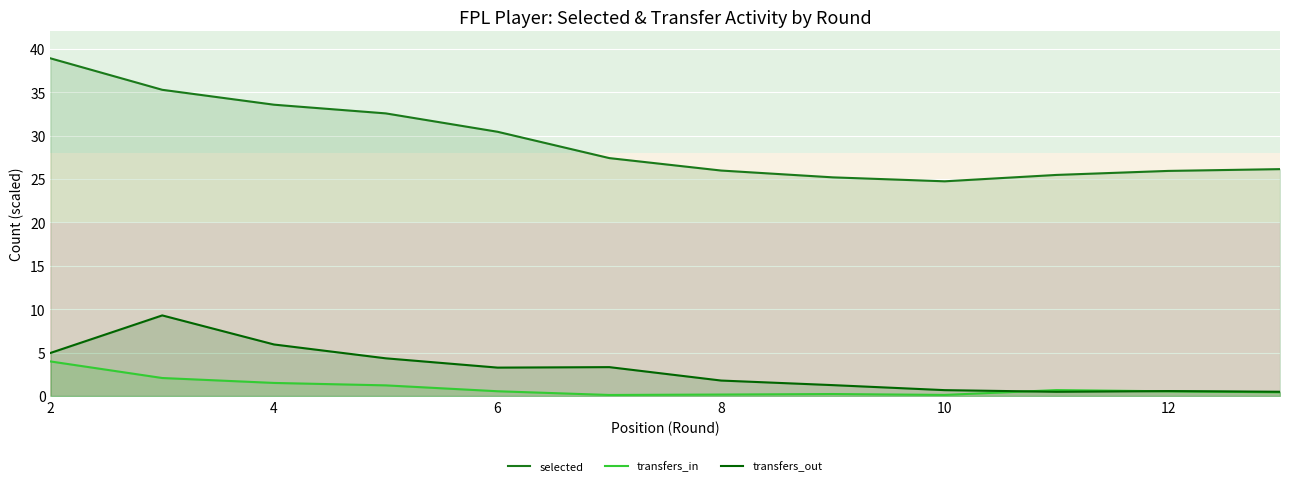

True or false: transfers_out has more than 1 points higher than both neighbors.

True